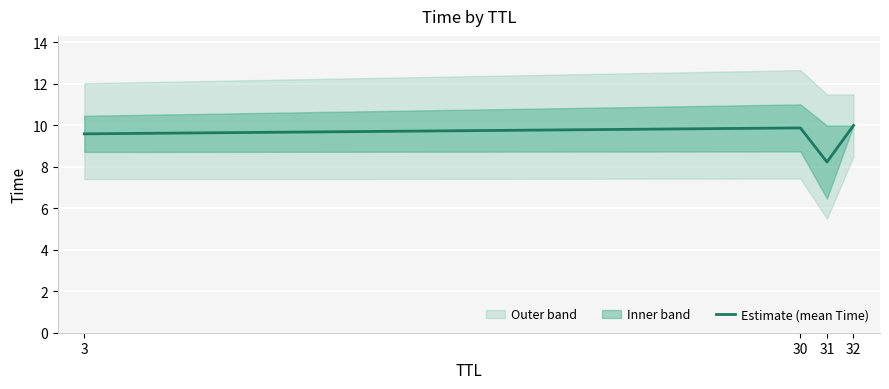

What is the difference between the maximum and minimum values?

1.8